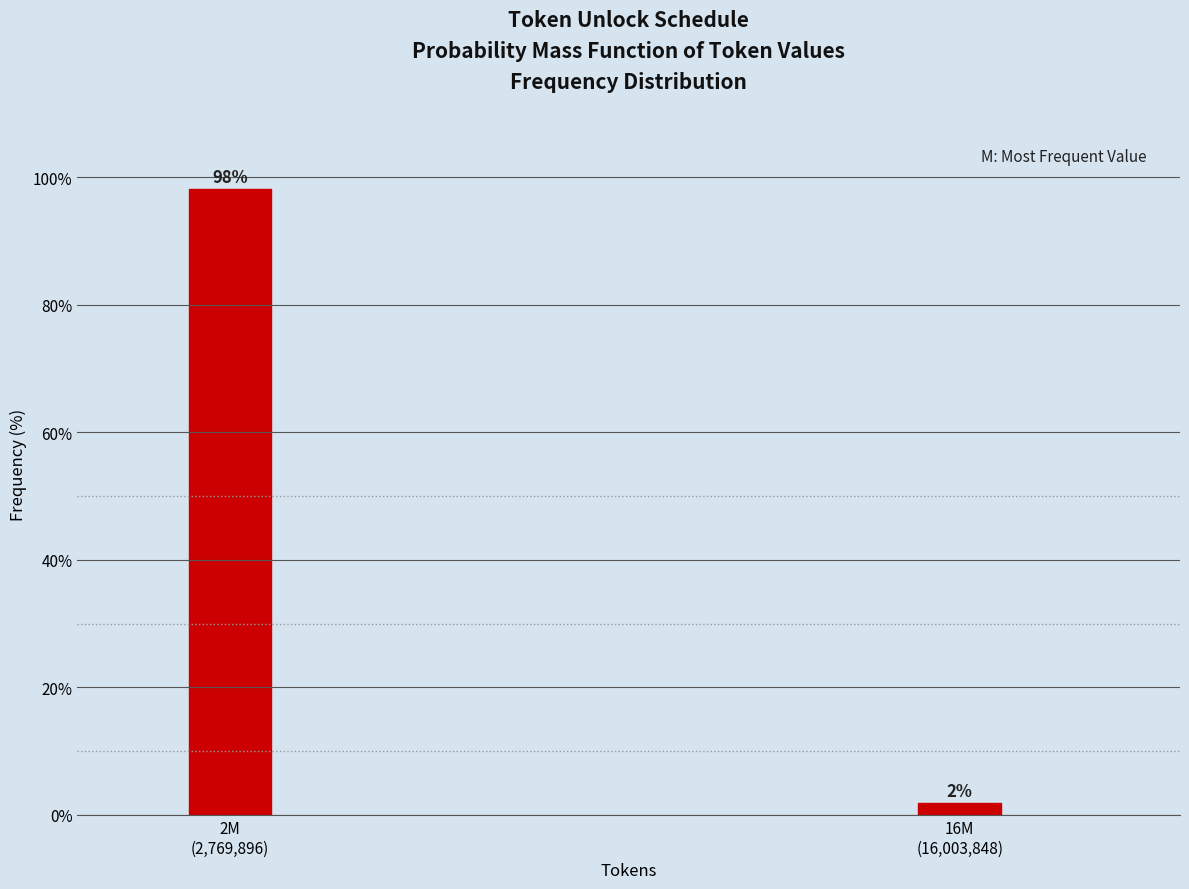

What is the average value?

50.0